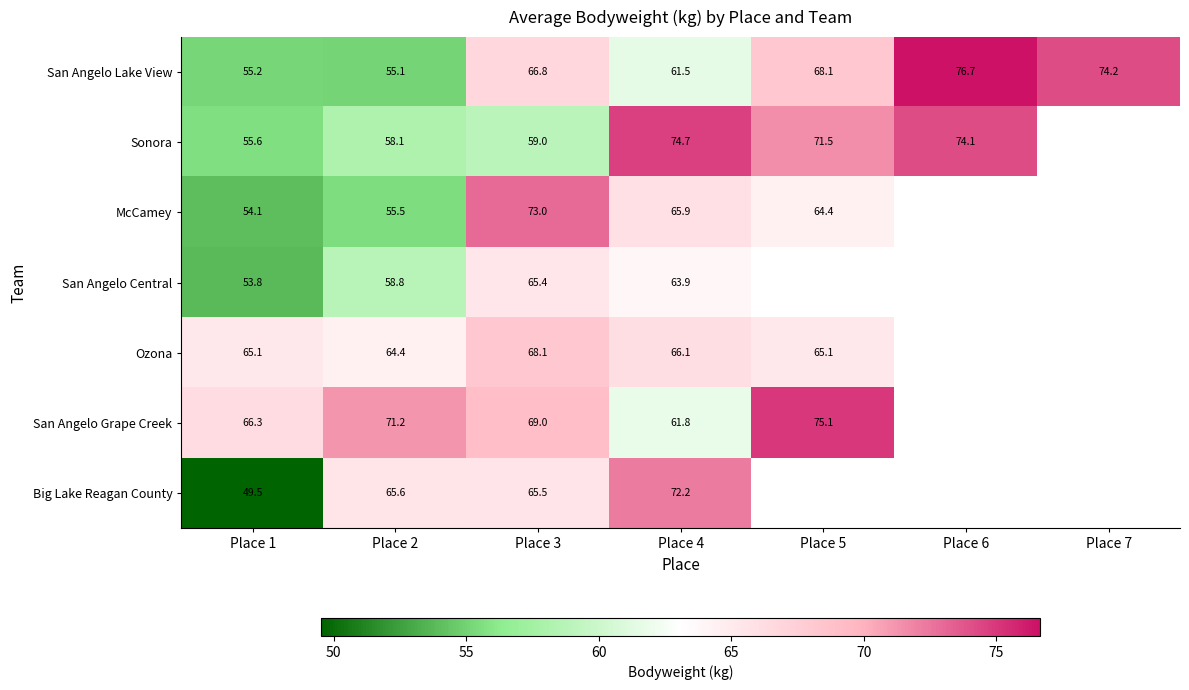

At which category does the chart reach its minimum across all series?

Place 1